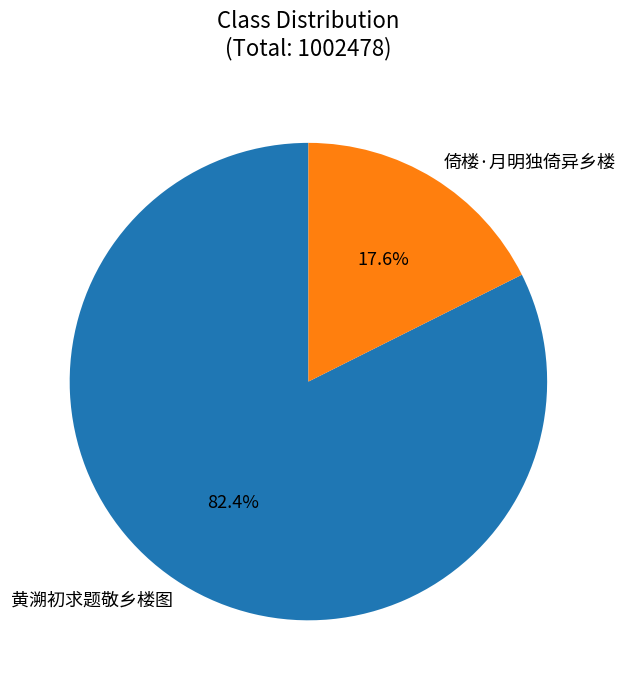

To the nearest percent, what is the average slice percentage?

50%